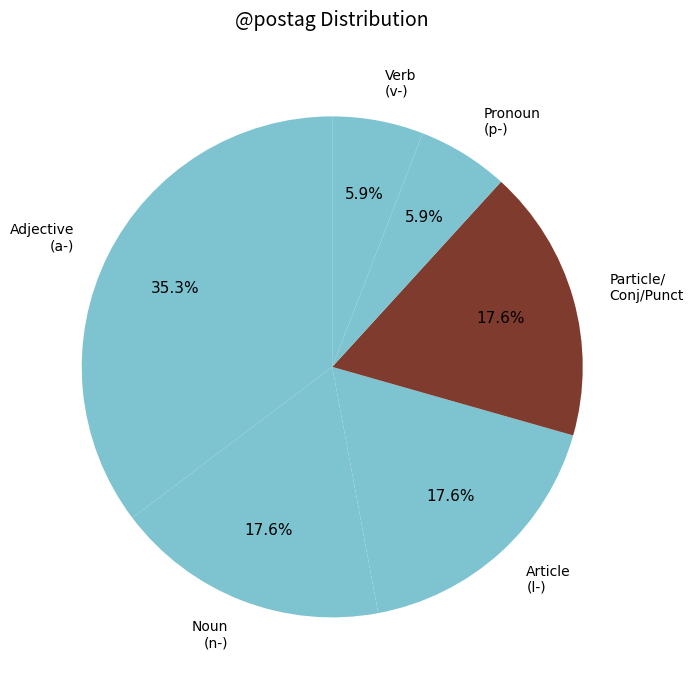

What is the ratio of the value at Verb (v-) to the value at Pronoun (p-)?

1.0